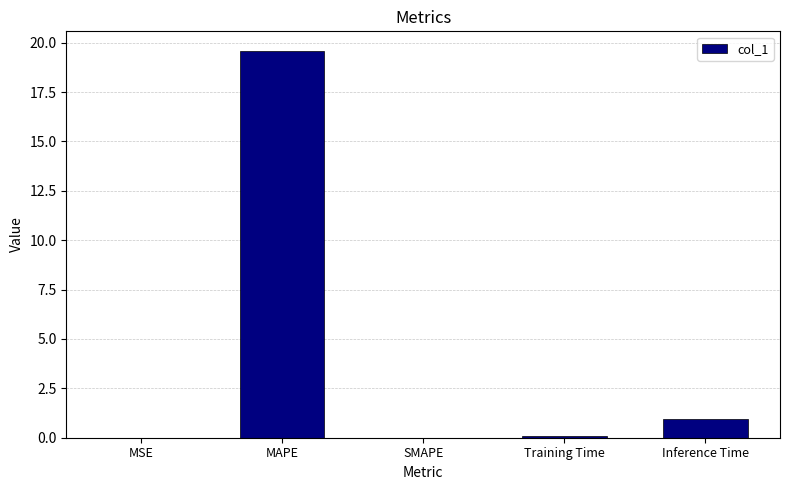

What is the sum of all values?

20.6